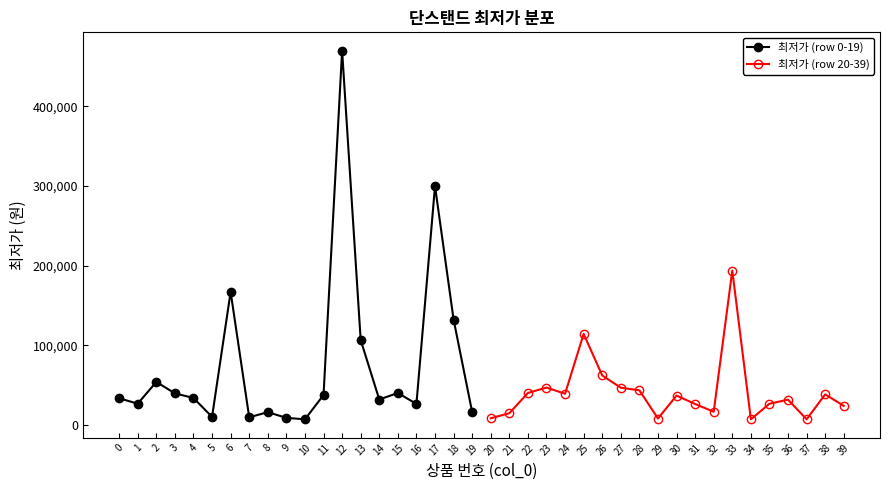

Is this an area chart (filled region under the line)?

No